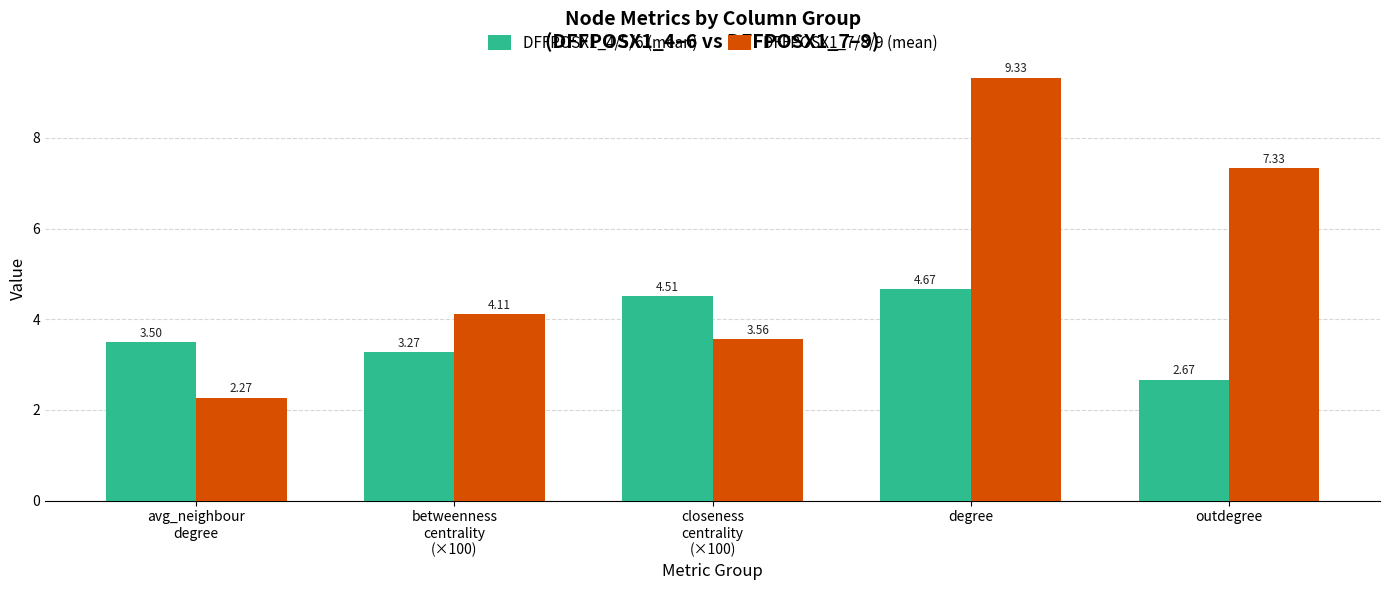

What is the difference between the second highest and minimum values in the DFFPOSX1_4/5/6 (mean) series?

1.8